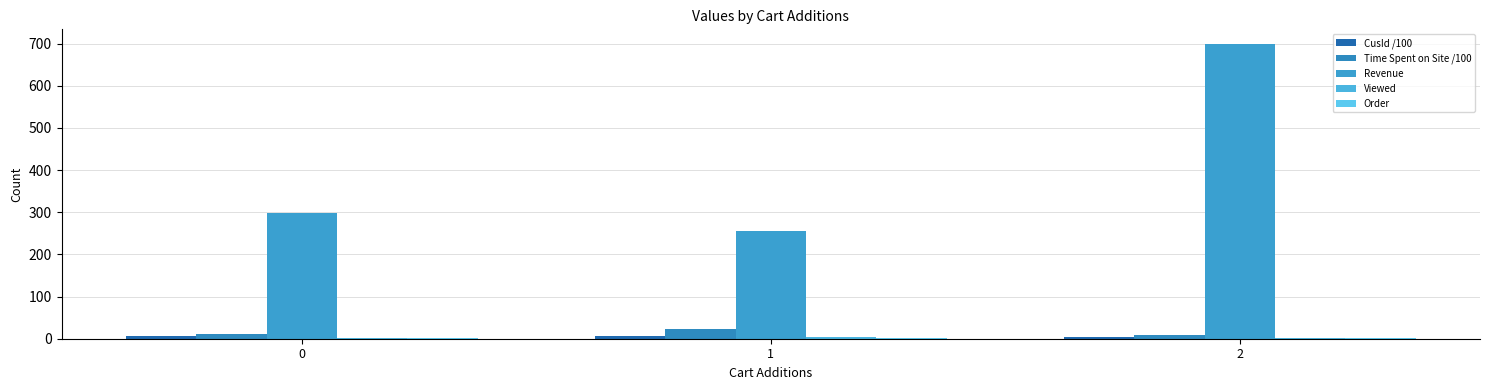

True or false: Viewed has a value of 1.1 at 2.

False